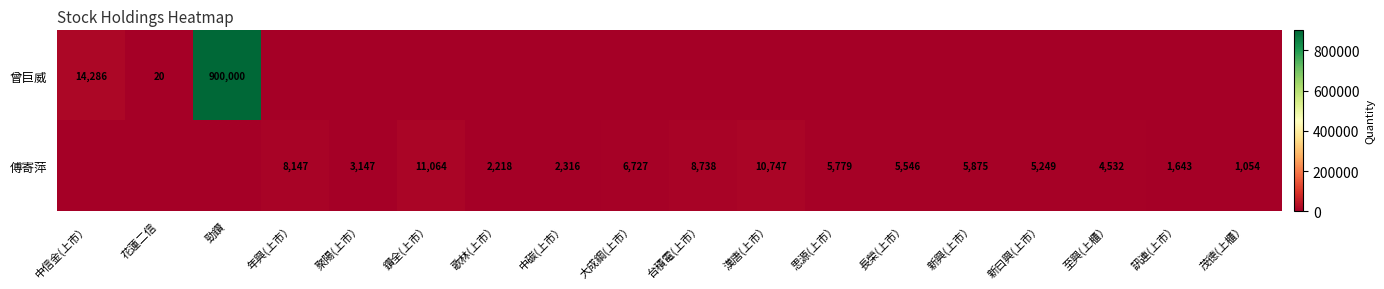

What is the sum of the 傅寄萍 values at 台積電(上市） and 歌林(上市）?

10956